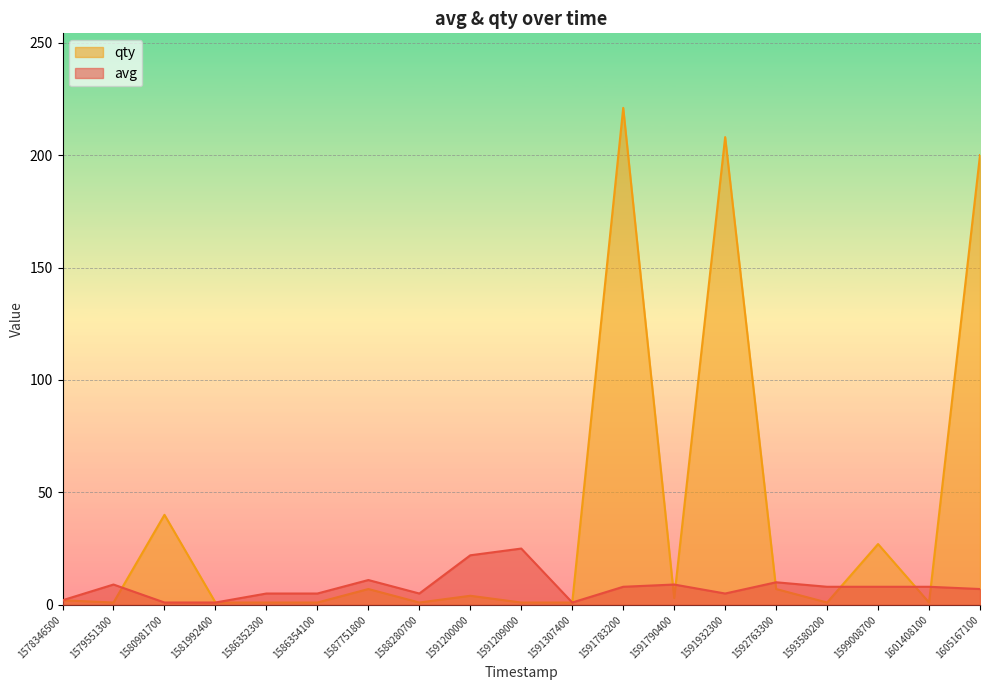

Where is the first local minimum for avg?

1588280700